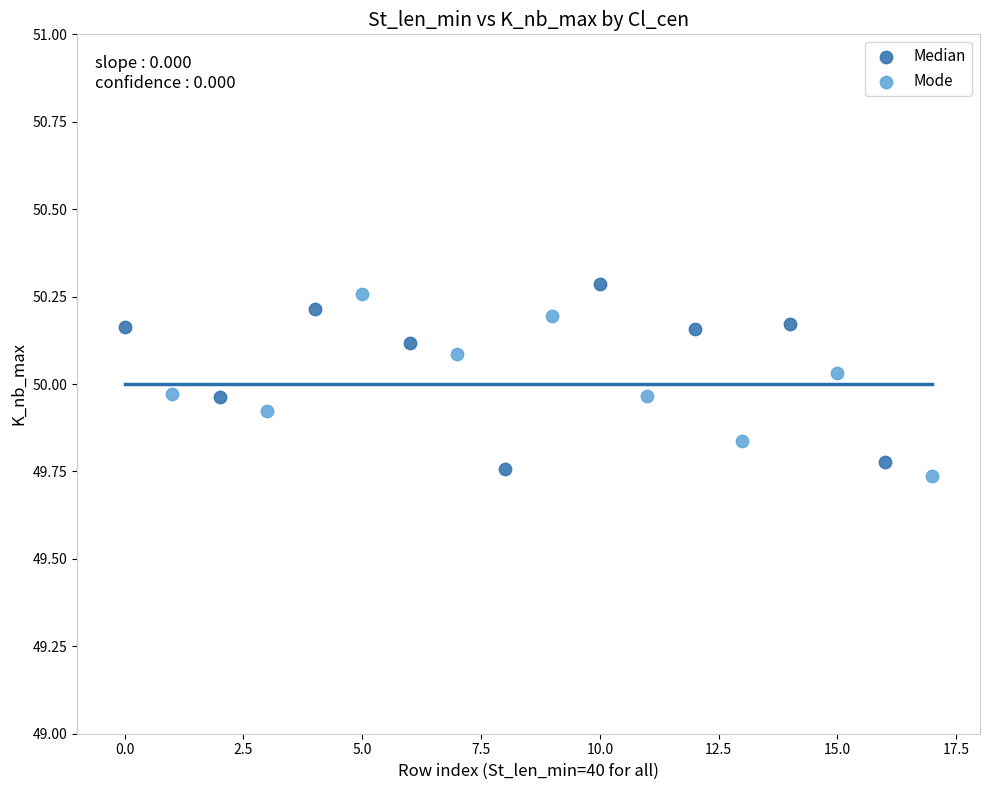

What are all the series names shown in the legend?

Median, Mode